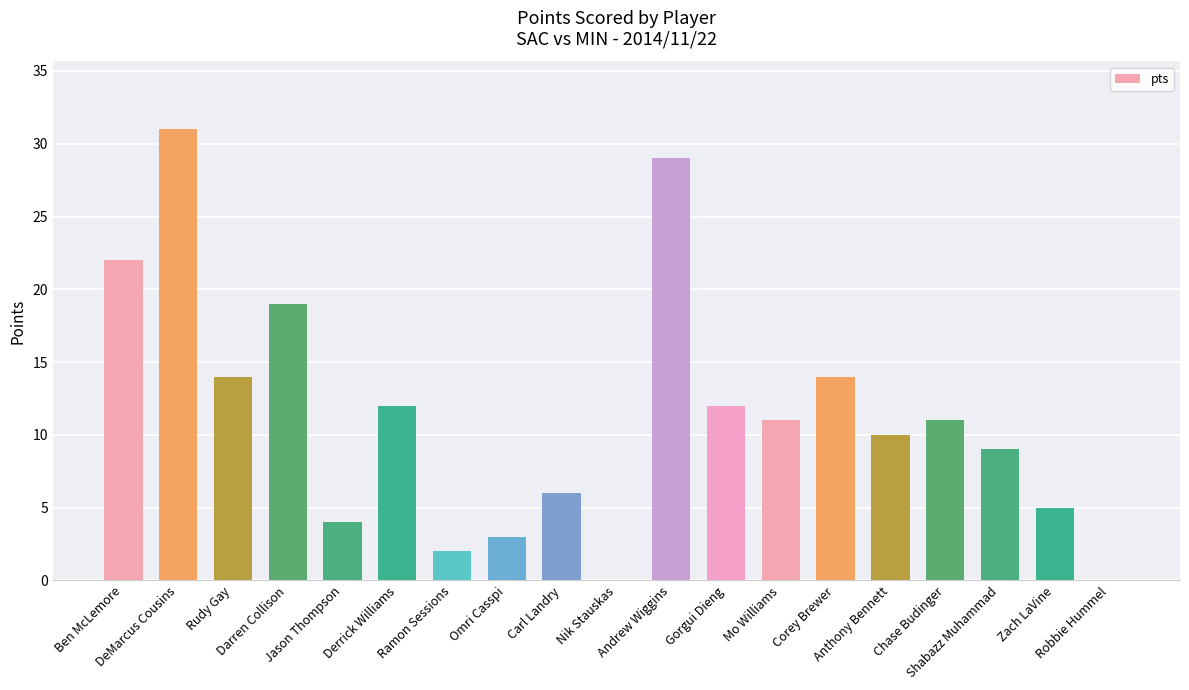

What is the sum of all values?

214